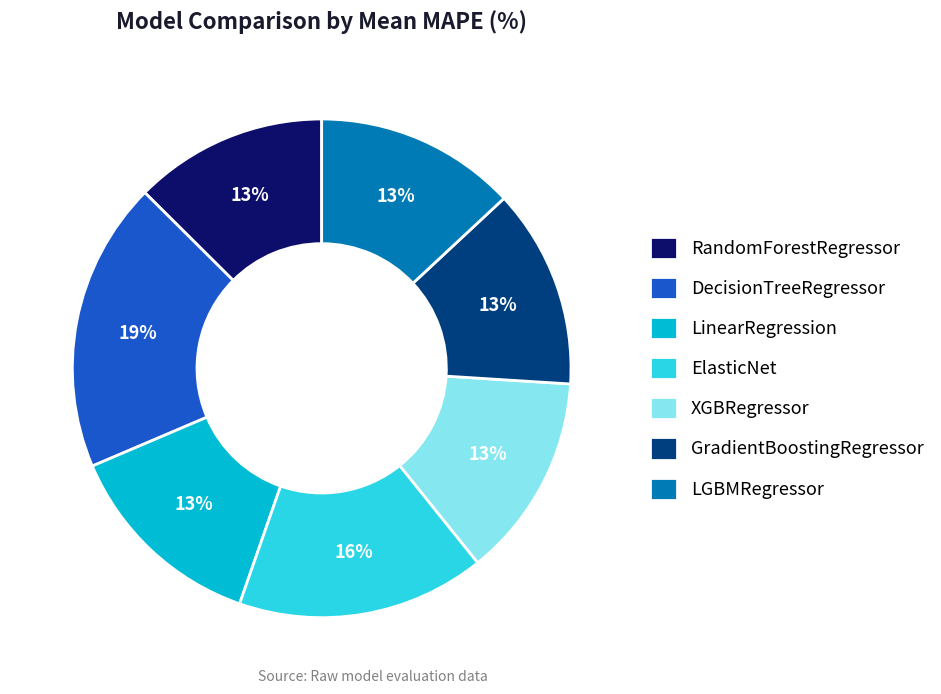

Does any single category account for the majority?

No